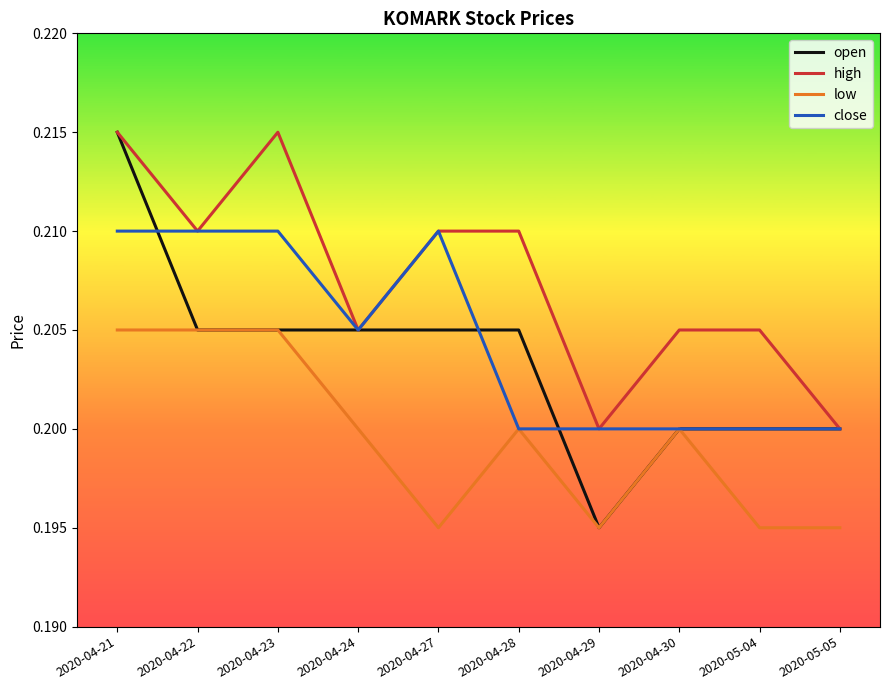

What are all the series names shown in the legend?

open, high, low, close